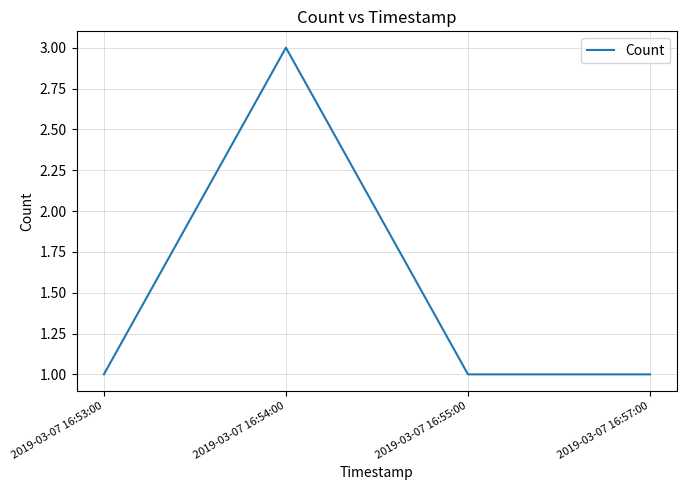

Reading left to right, extract all data points from this chart.

1	3	1	1